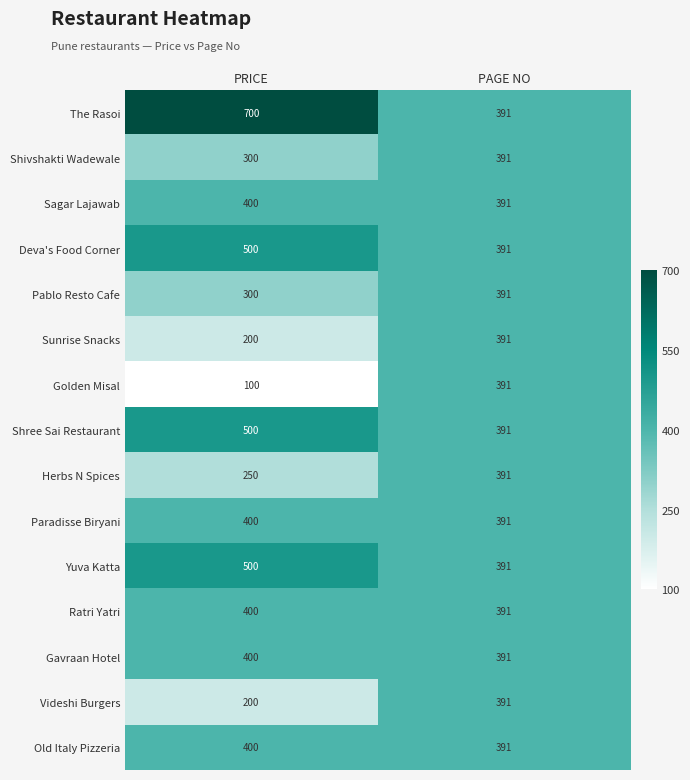

What is the sum of the Shree Sai Restaurant values at PRICE and PAGE NO?

891